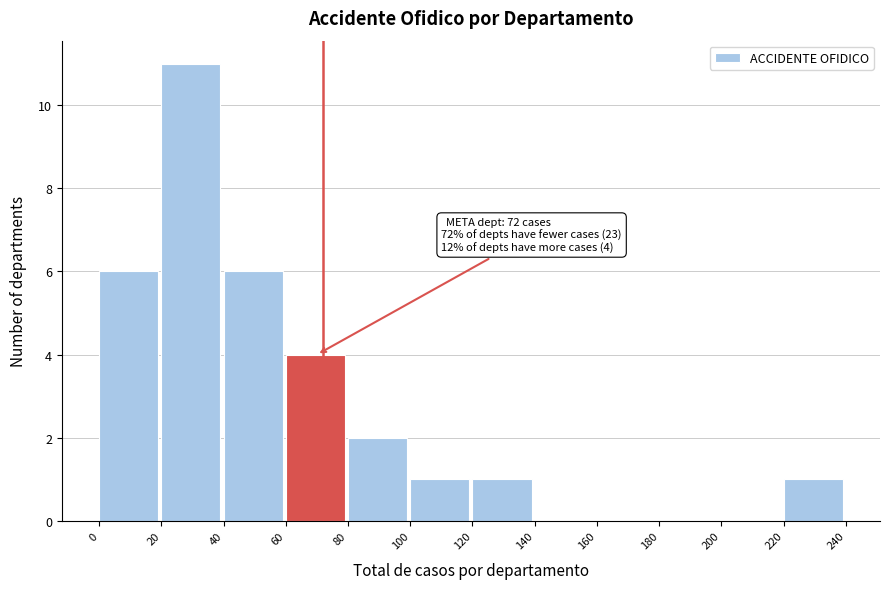

Over which range of the x-axis is the bar tallest?

20 to 40